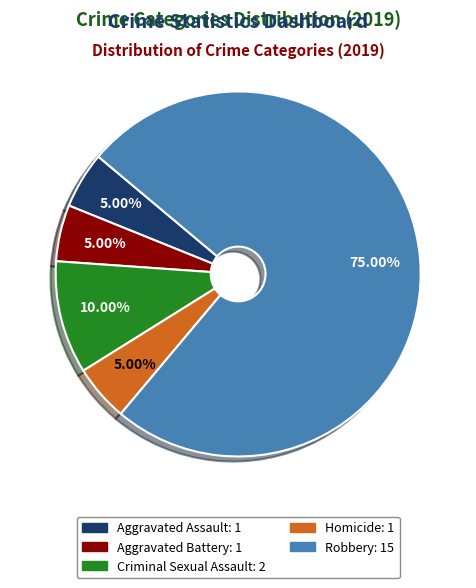

Is there a majority slice in this chart?

Yes